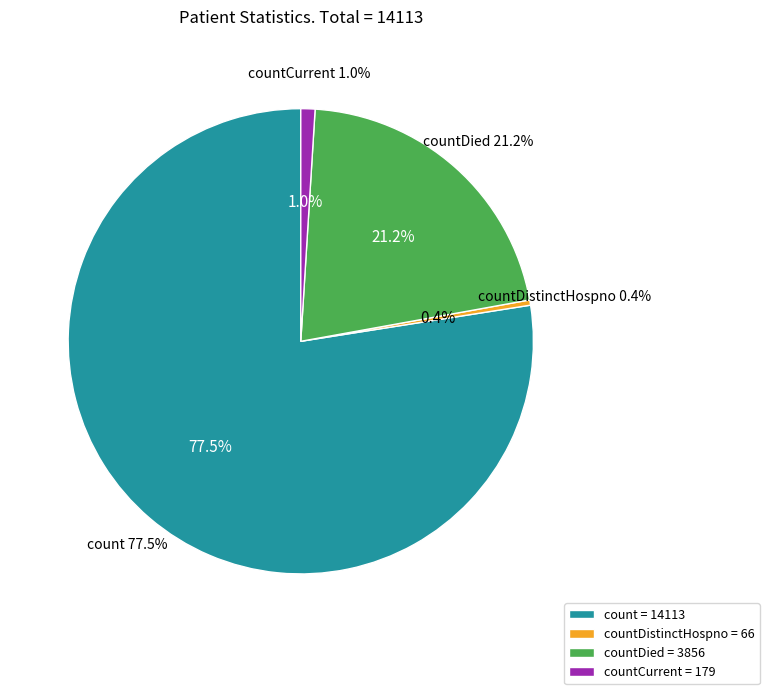

Is there any slice that represents more than half of the pie?

Yes